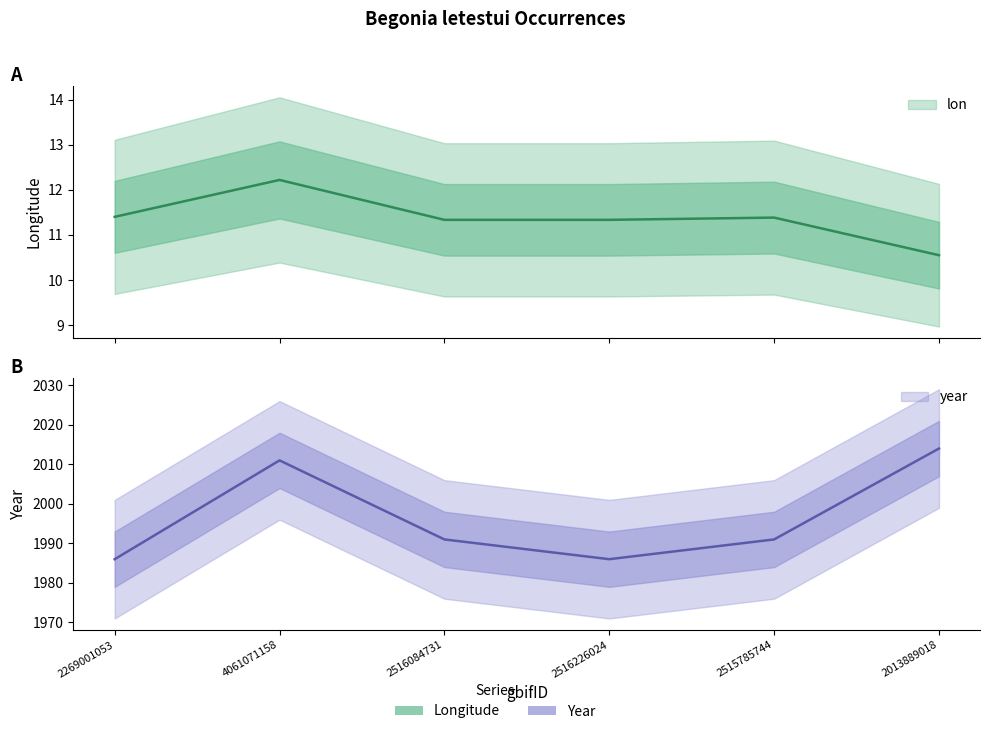

Count the number of data series in this chart.

2